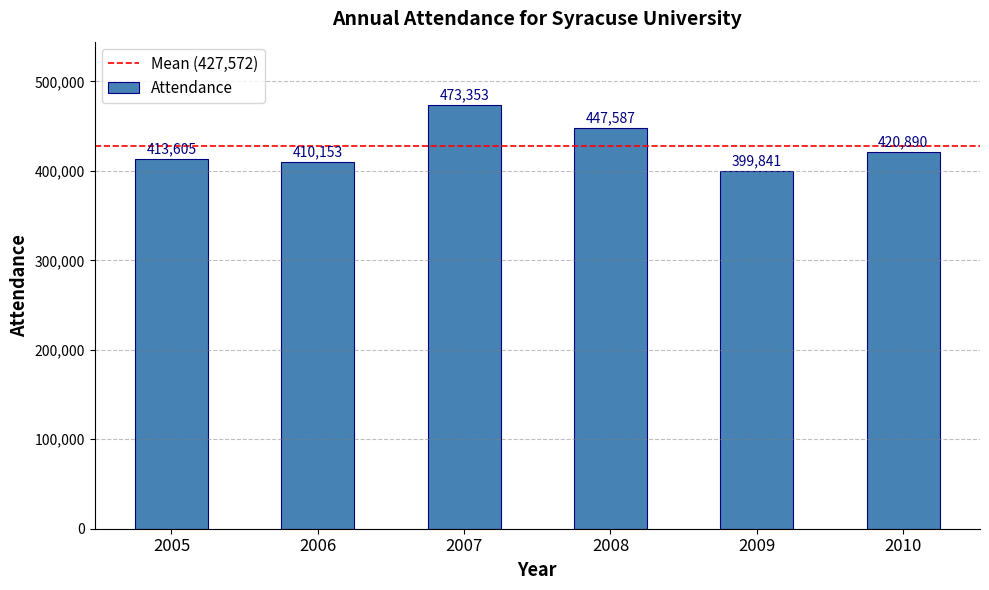

Reading left to right, list all the values displayed in this chart.

413605	410153	473353	447587	399841	420890